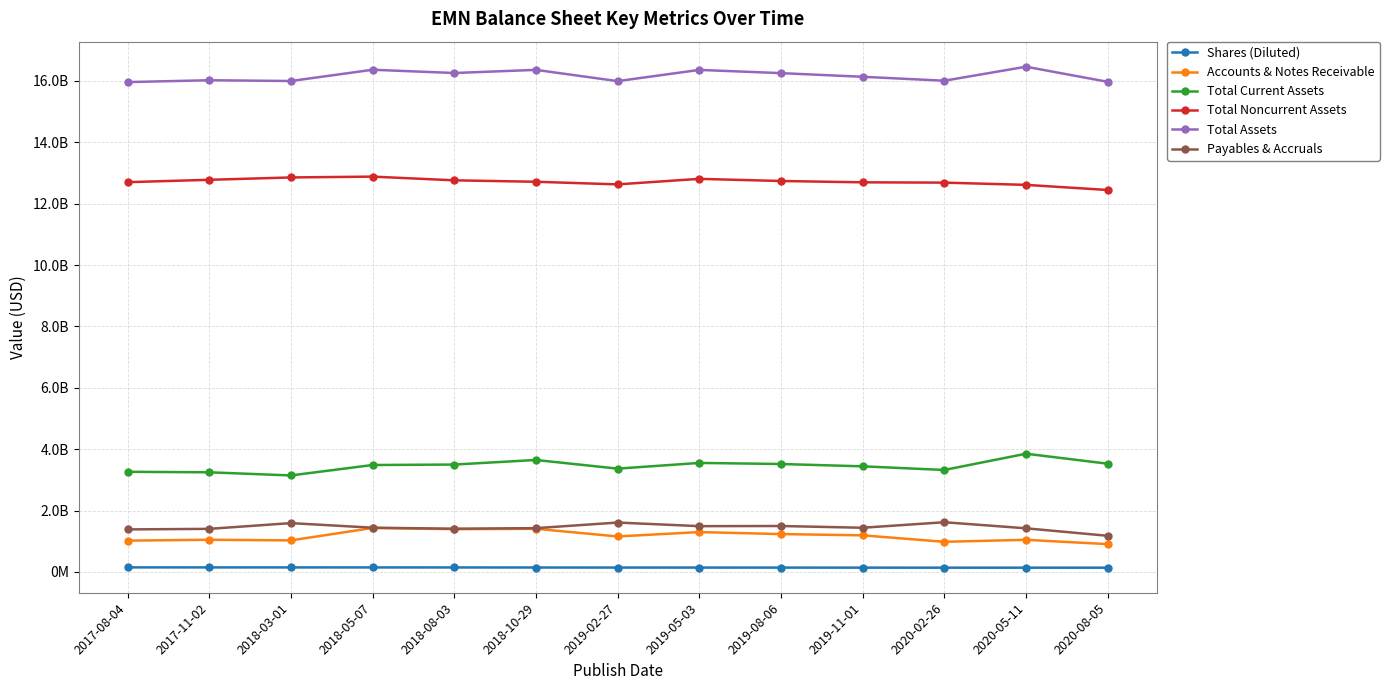

True or false: Payables & Accruals and Shares (Diluted) cross at least once.

False